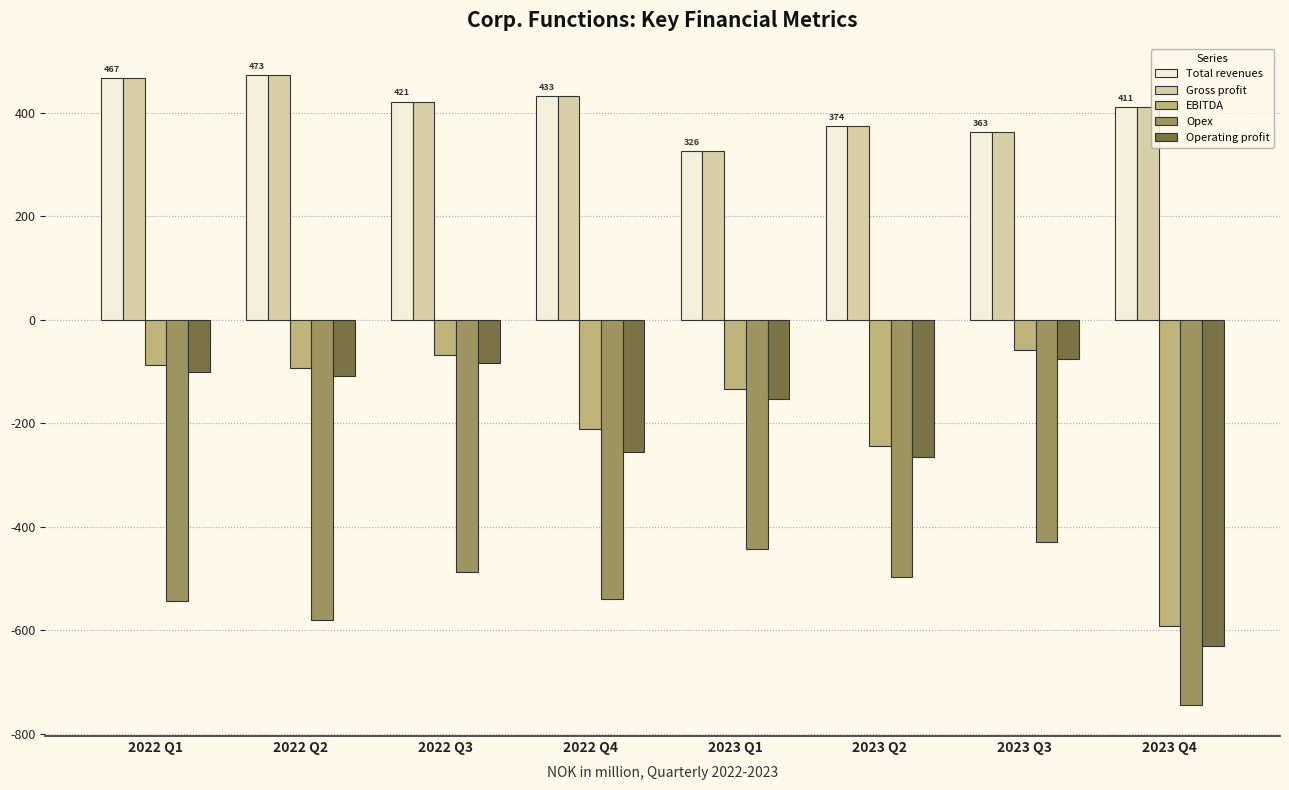

Where is Operating profit nearest to the value -353?

2023 Q2